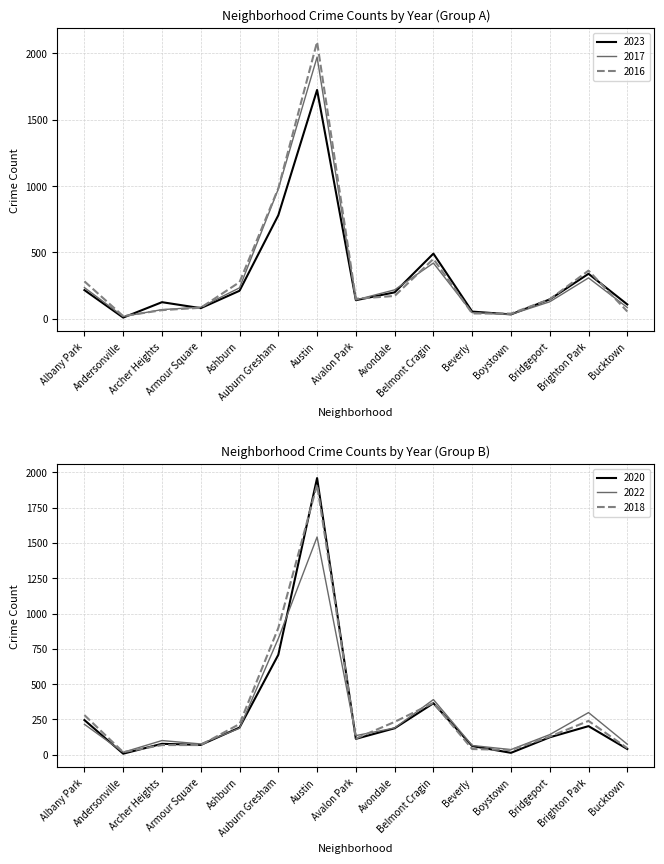

What is the sum of all 2020 values?

4372